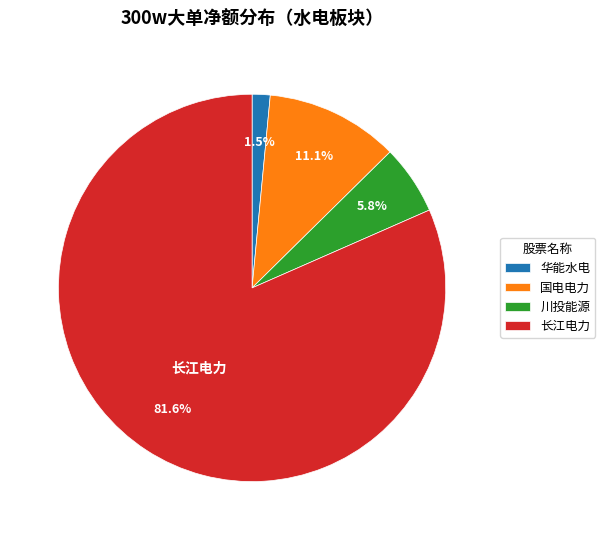

Rank the categories by value from highest to lowest.

长江电力, 国电电力, 川投能源, 华能水电